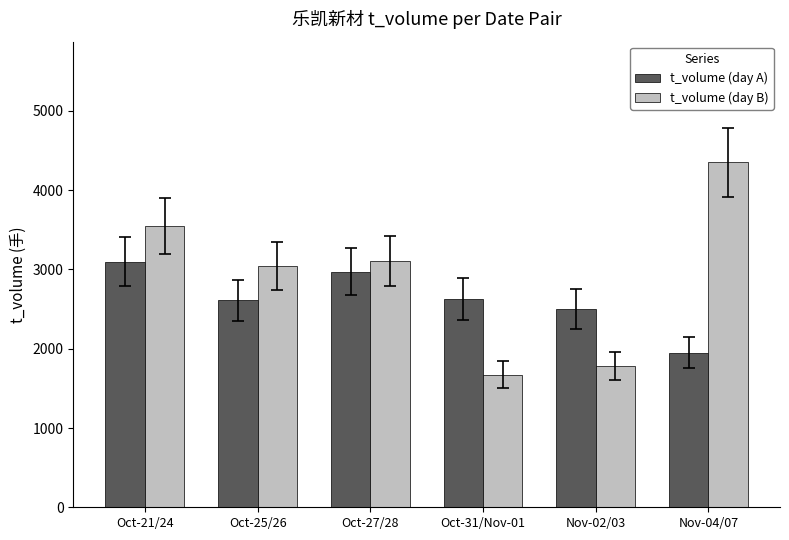

What is the sum of all t_volume (day A) values?

15763